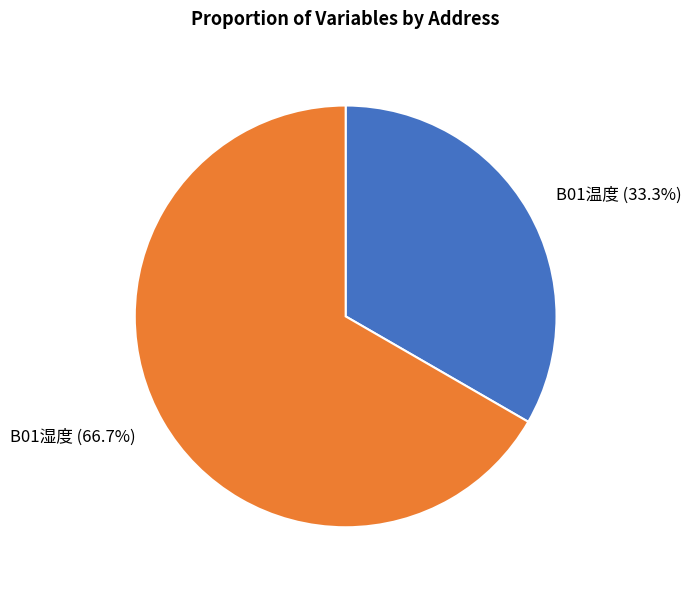

What percentage is the B01温度 slice, to the nearest percent?

33%